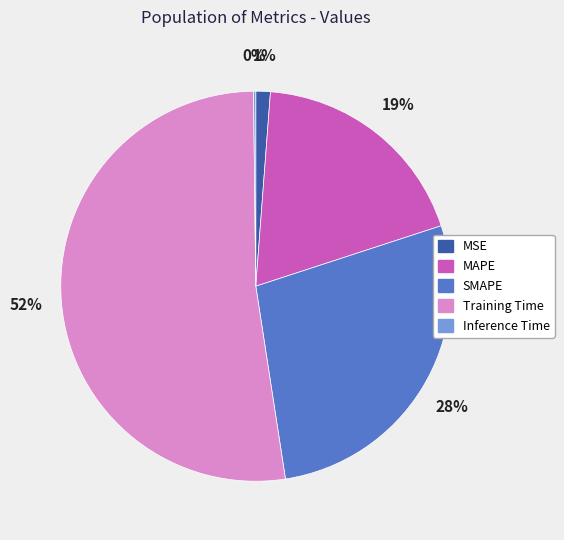

To the nearest percent, what is the difference between the largest and smallest slice percentages?

52%